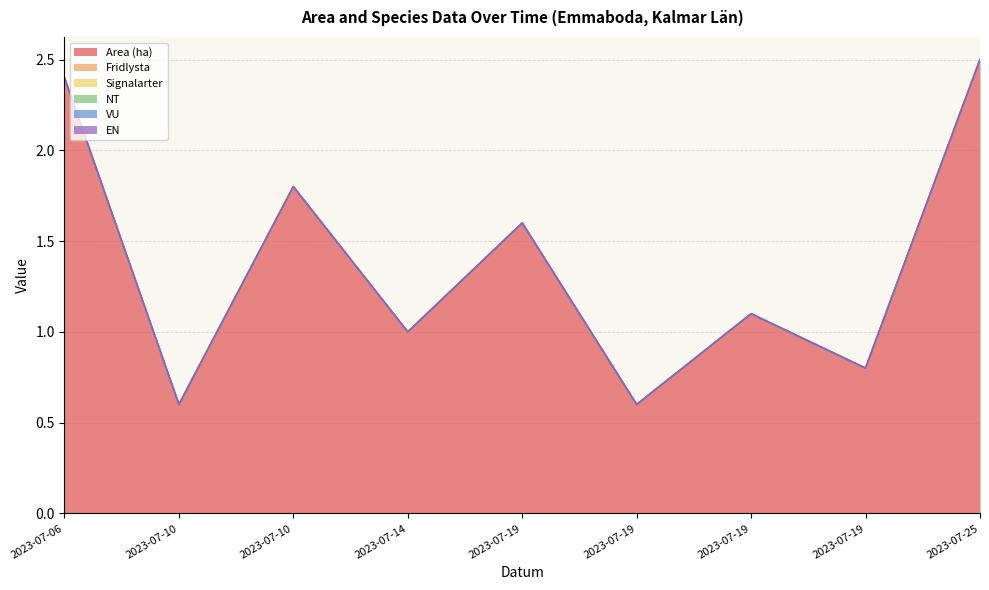

What is the maximum value shown in the chart?

2.5